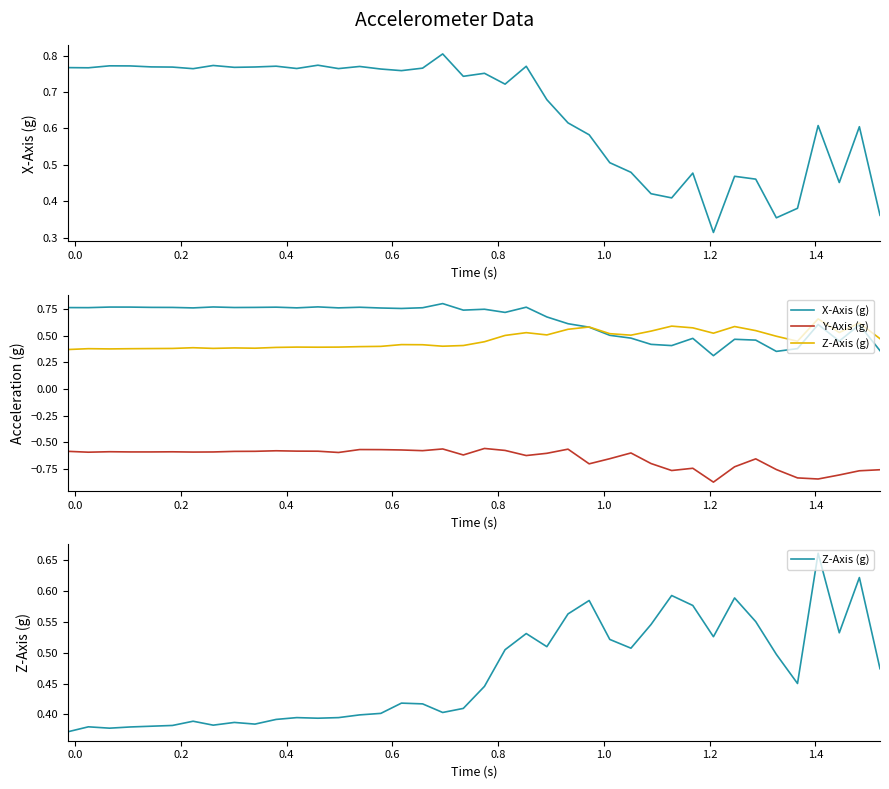

What is the minimum value shown in the chart?

-0.9